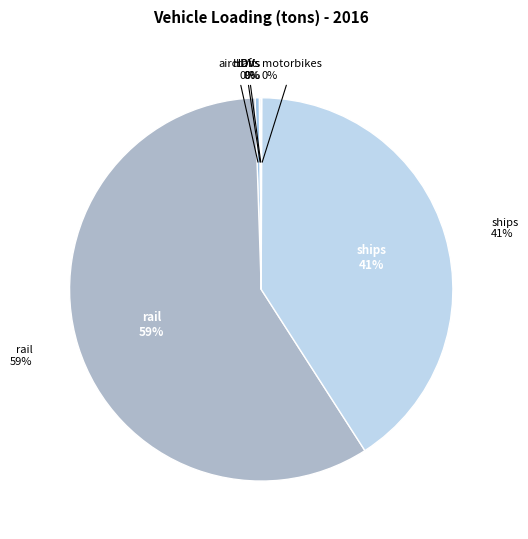

What is the smallest slice in the pie chart?

LDVs